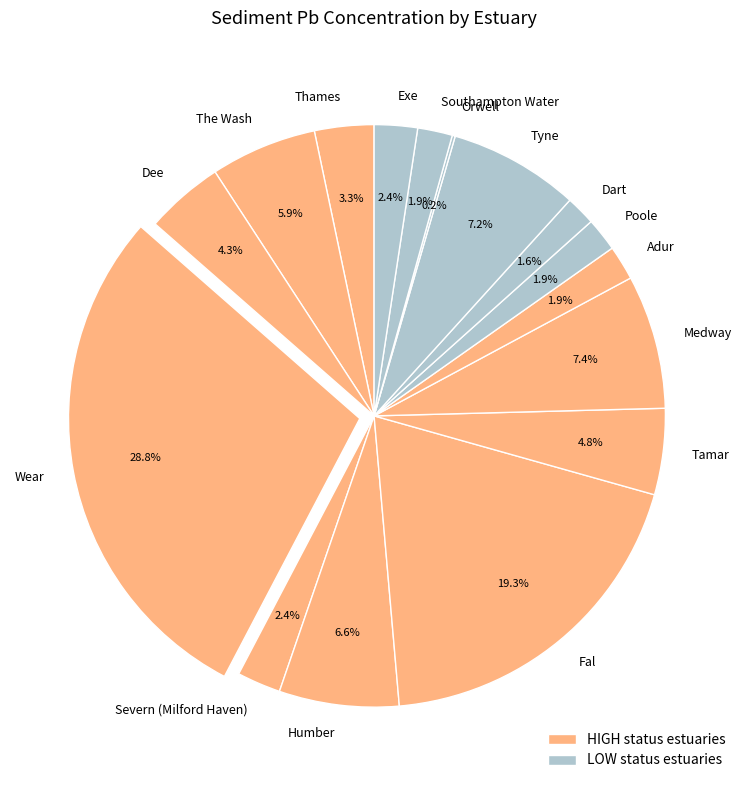

Which has a higher value, Adur or Humber?

Humber